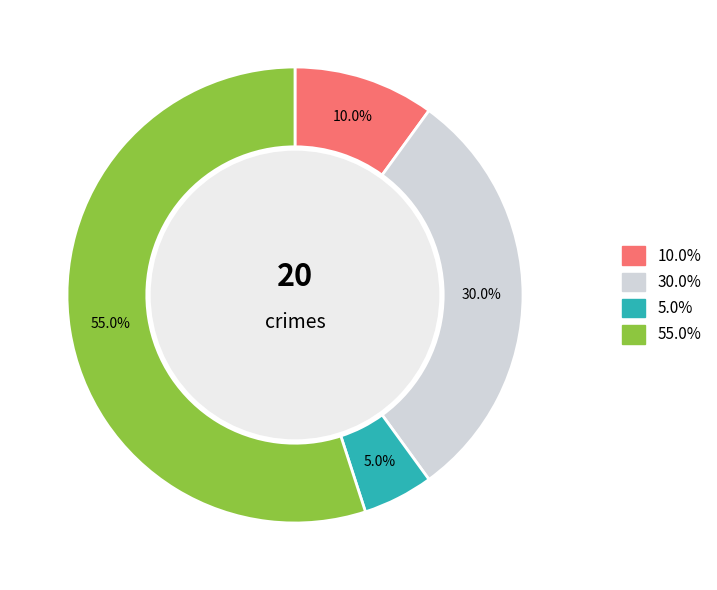

Does any single category account for the majority?

Yes